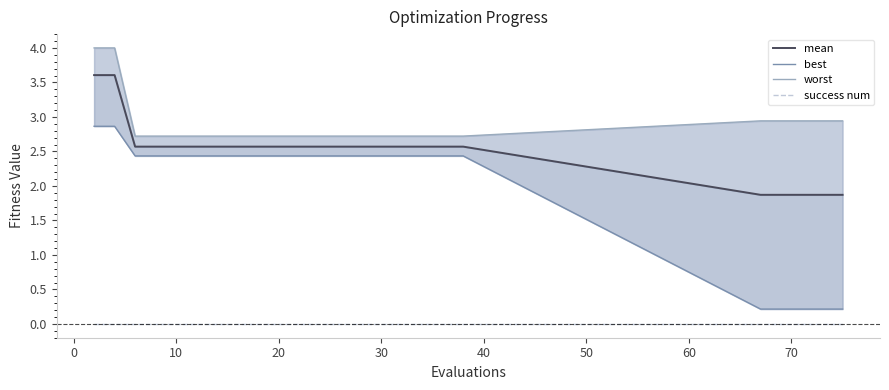

Which series has the widest spread of values?

best